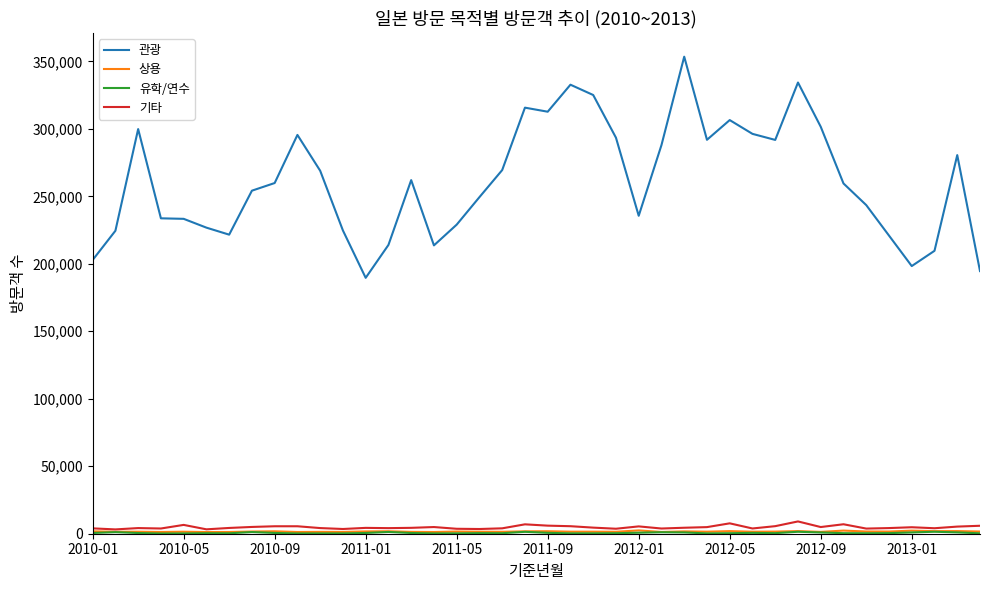

Which series has the largest total across all categories?

관광